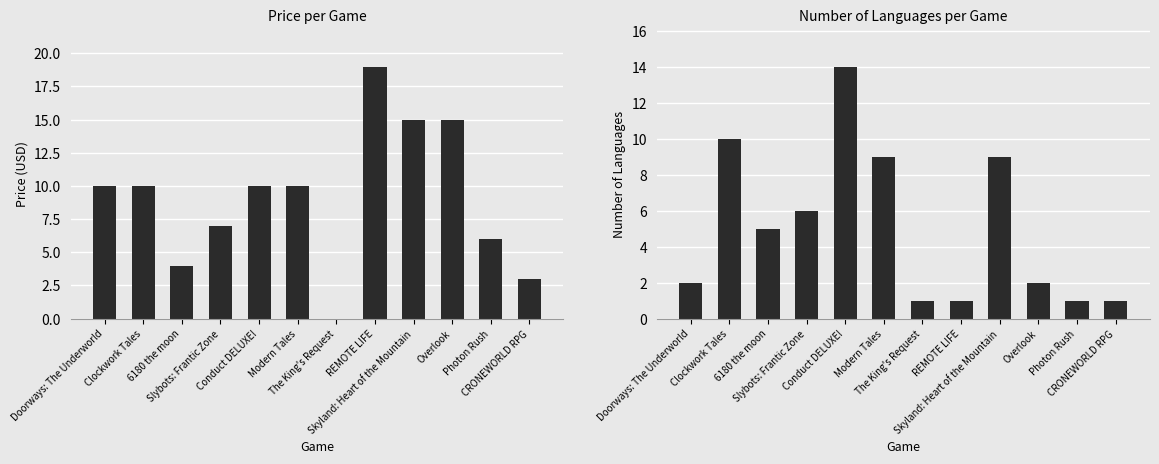

At which category is the sum across all series the highest?

Conduct DELUXE!